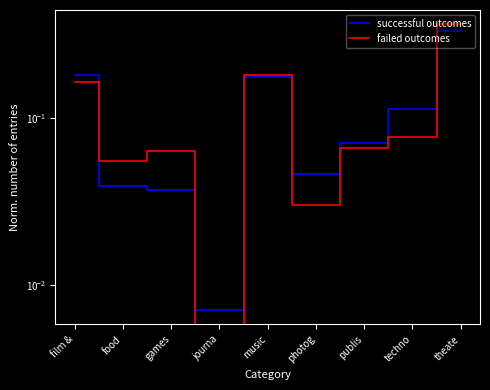

True or false: successful outcomes has a value of 0.3 at theate.

True